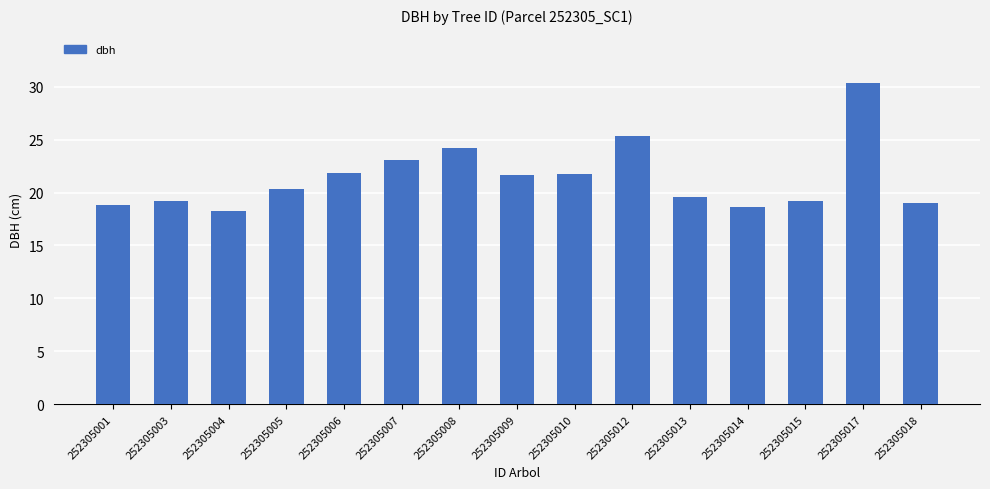

What is the difference between the maximum and minimum values?

12.1